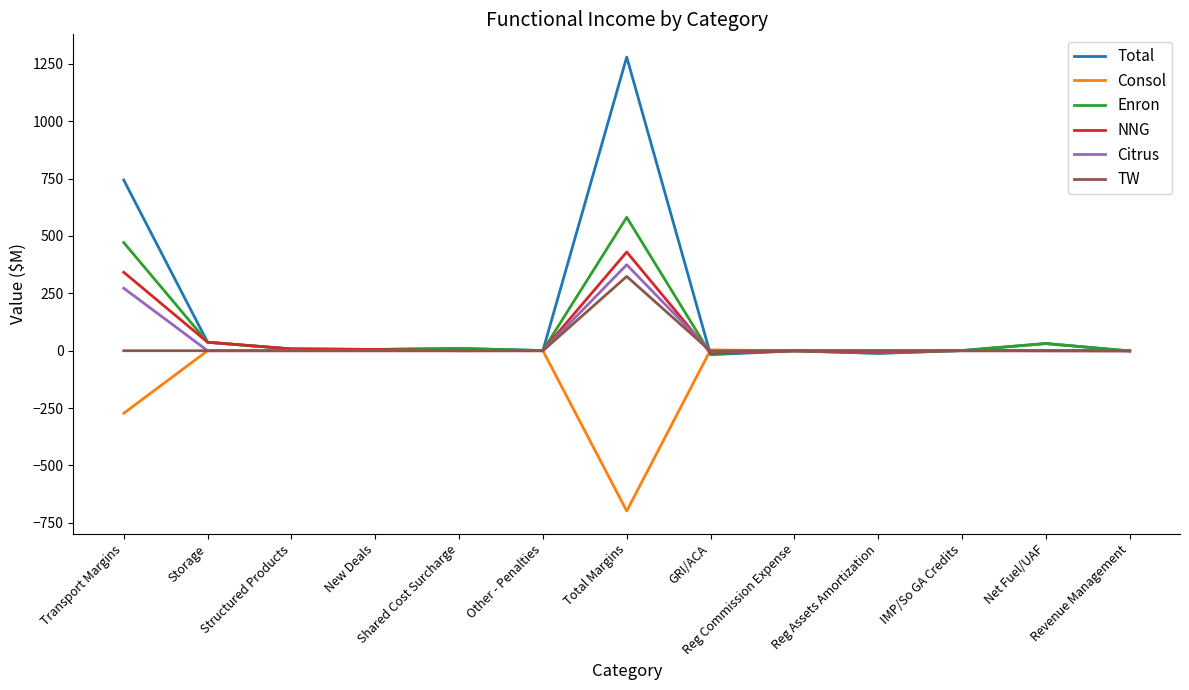

Where is Total nearest to the value 631?

Transport Margins